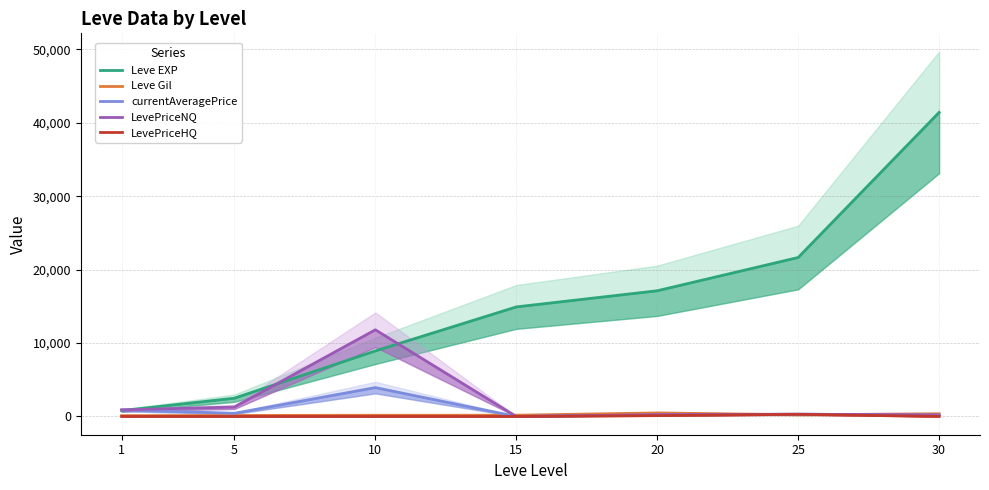

What value does the LevePriceHQ series have at 20?

116.3